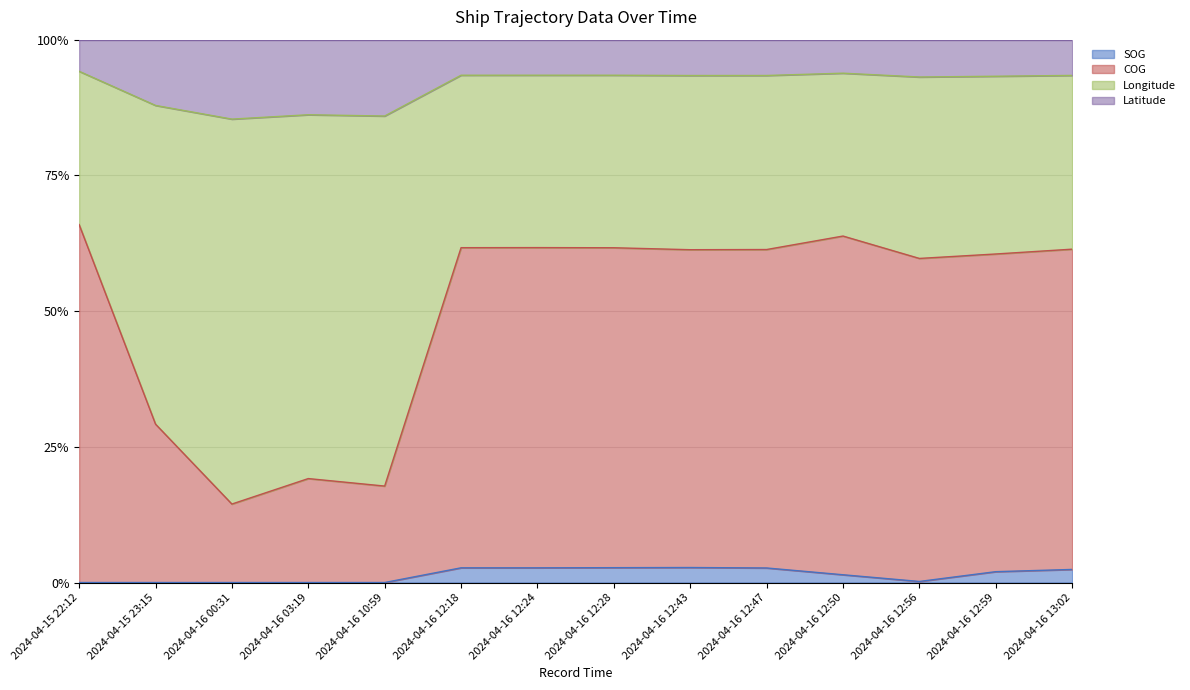

What is the sum of the SOG values at 2024-04-15 22:12 and 2024-04-16 12:50?

1.4